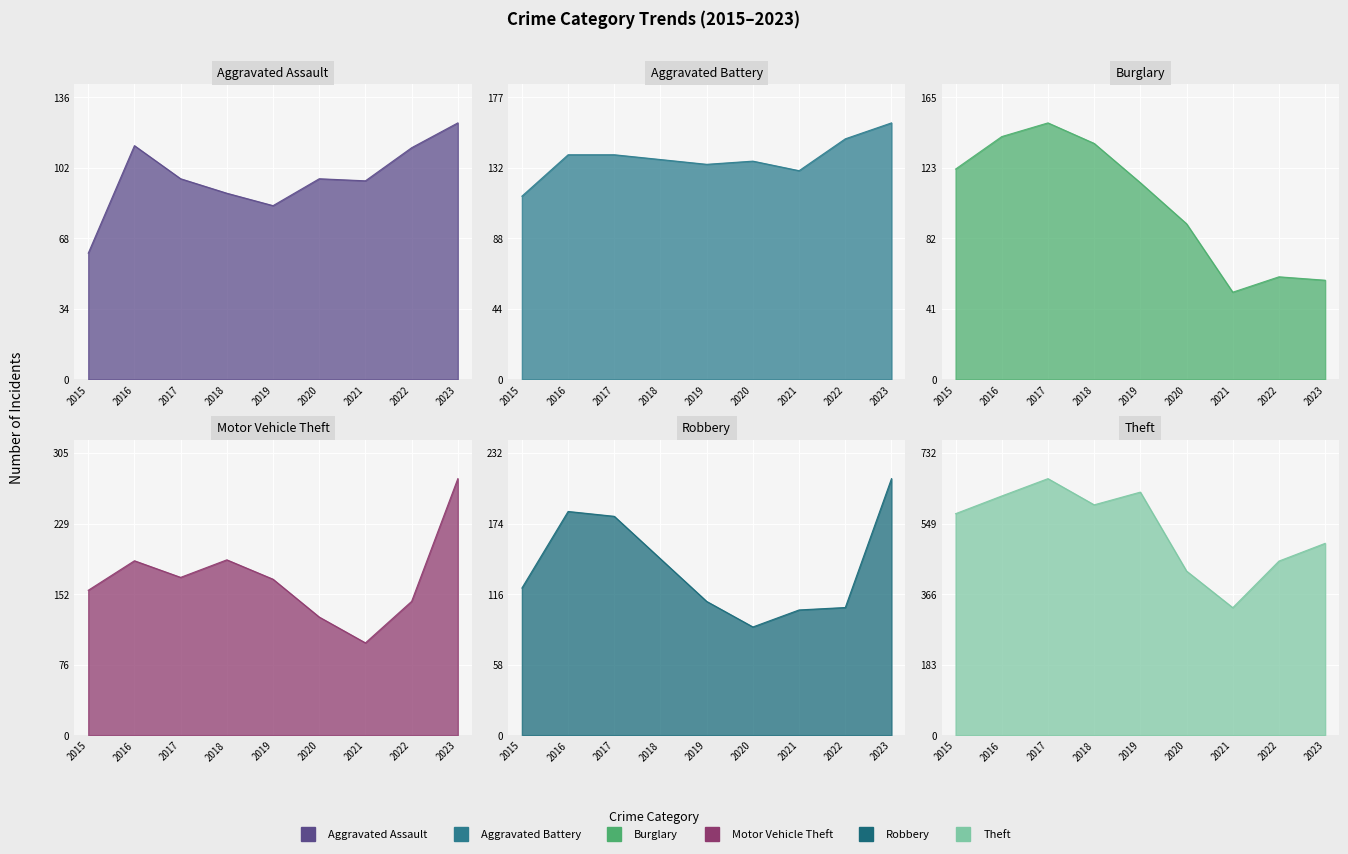

How many times do Aggravated Battery and Motor Vehicle Theft cross each other?

2